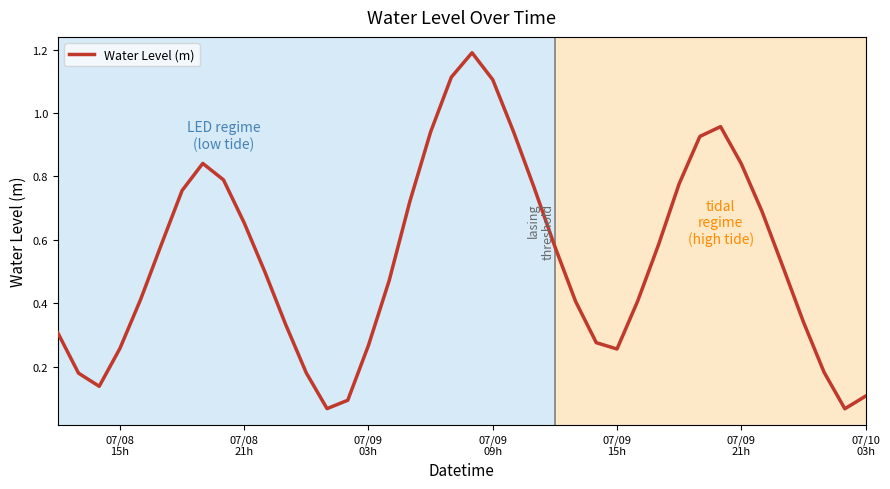

What is the maximum value shown in the chart?

1.2